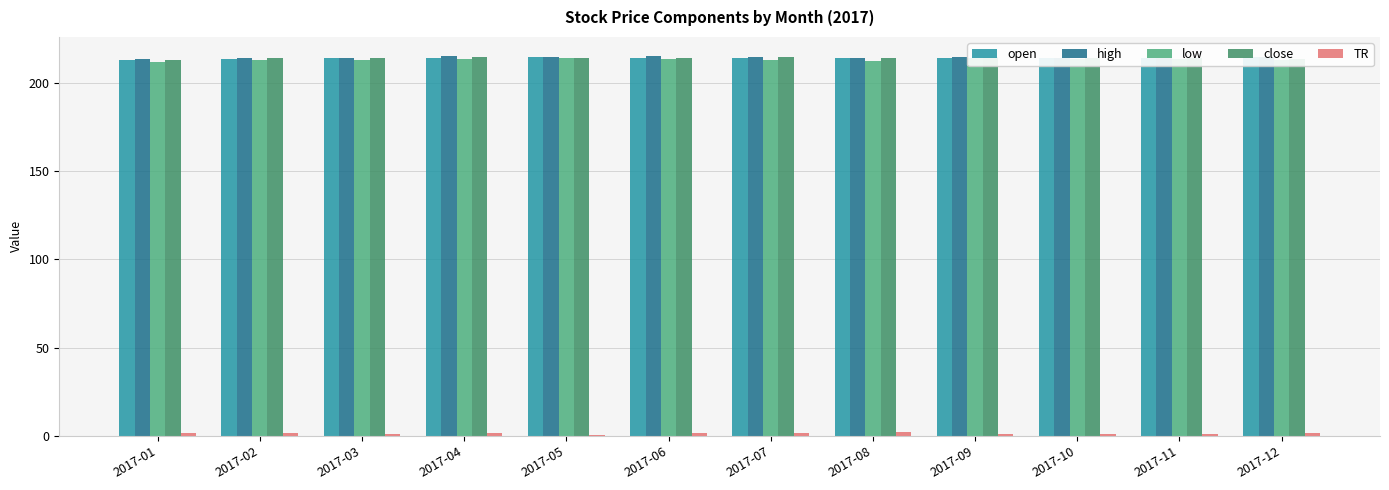

The open series shows 213.8 at 2017-03. True or false?

True